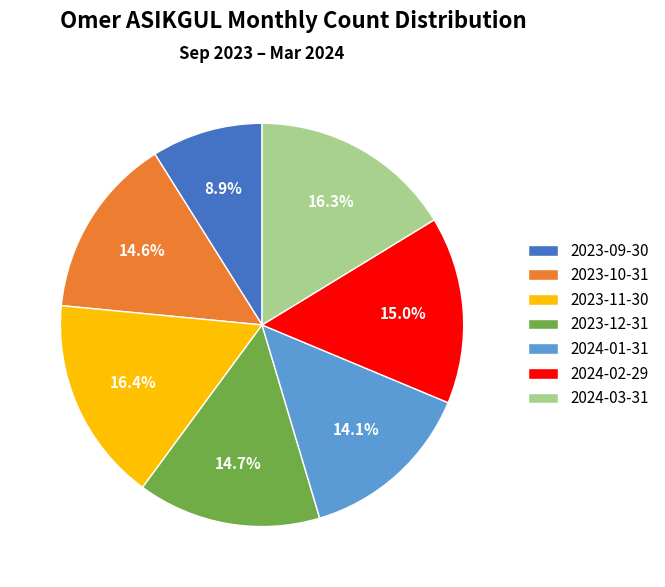

How much of the chart is everything except 2024-02-29?

85.0%